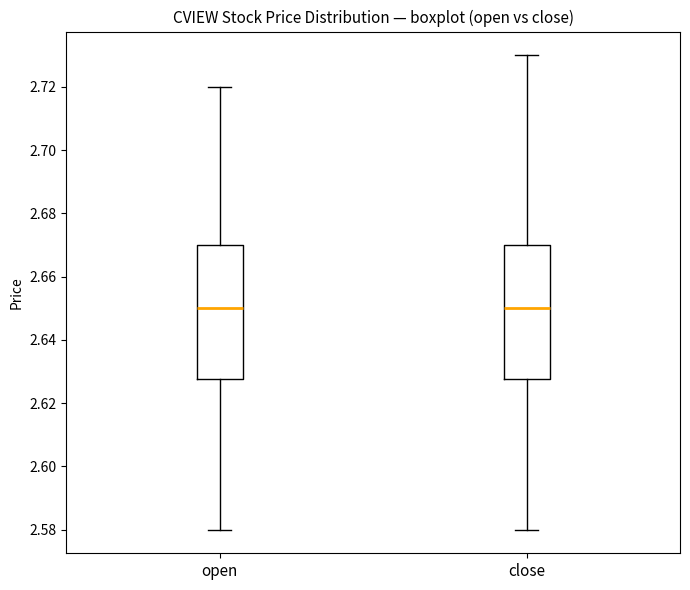

Where does the median line of the box for open sit on the y-axis? The values are not printed on the chart, so give them approximately, as read against the axis.

2.650